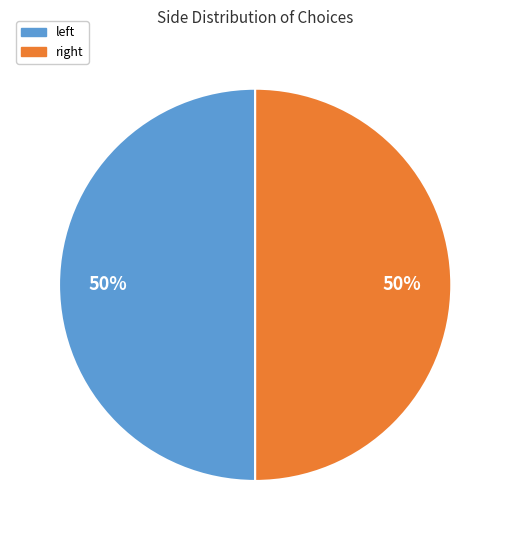

To the nearest percent, what is the average slice percentage?

50%